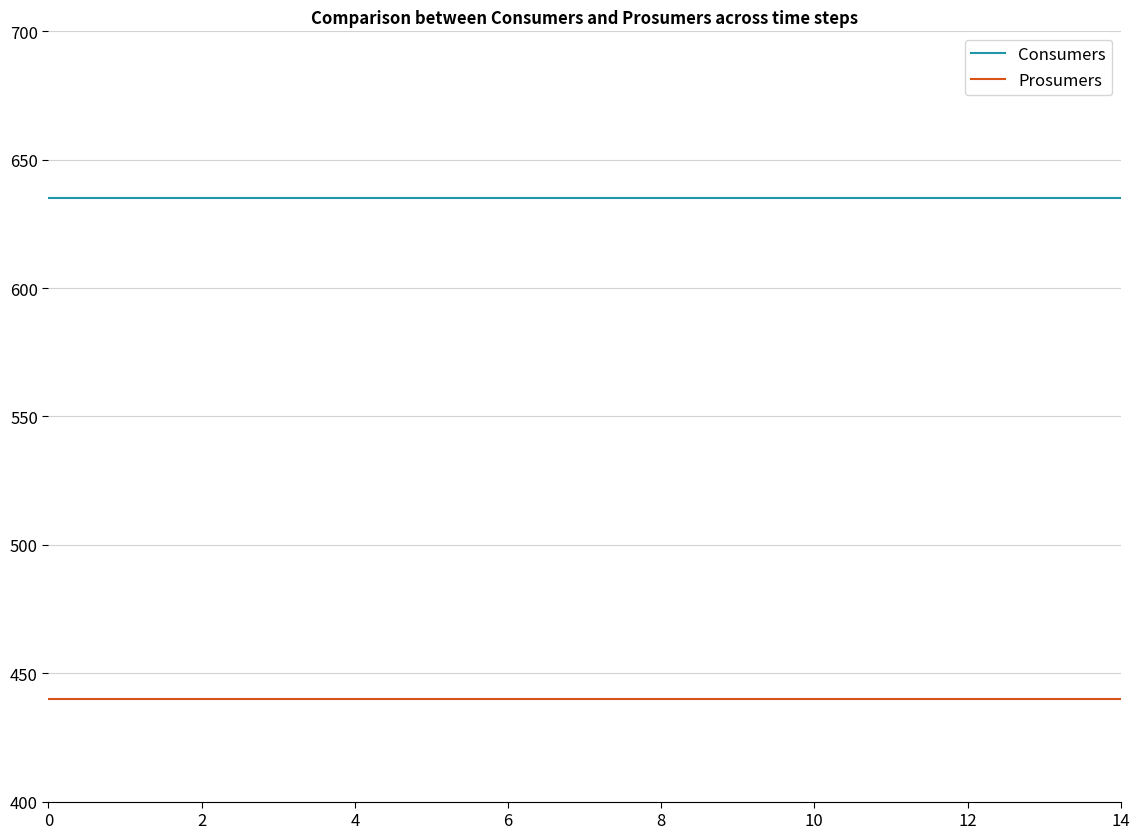

True or false: Consumers and Prosumers cross at least once.

False